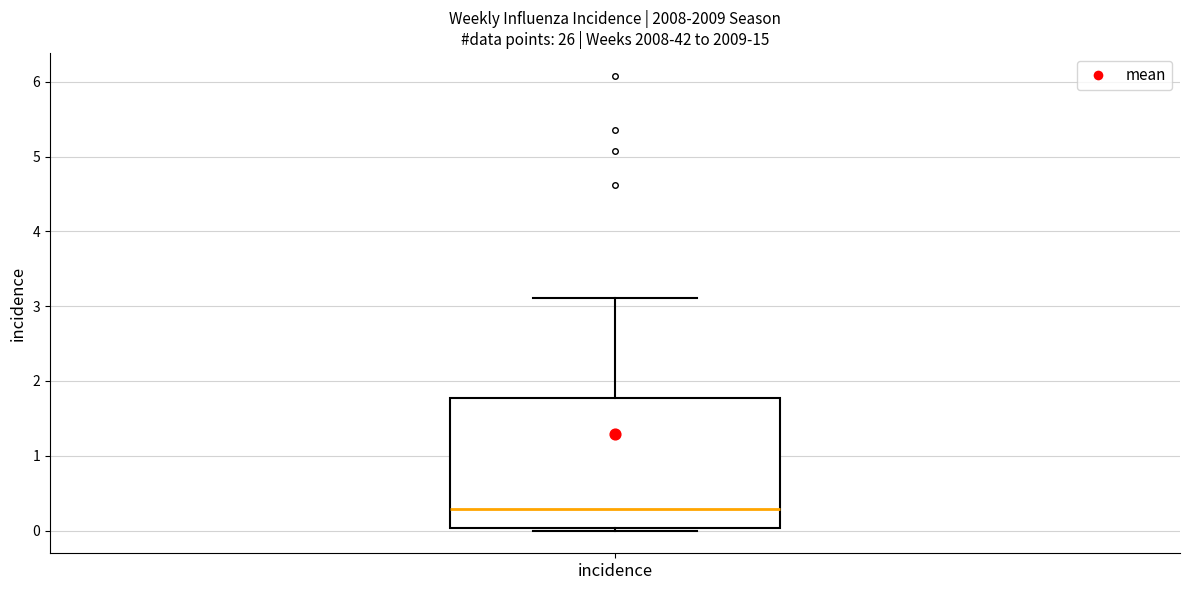

Where does the upper whisker of the box for incidence end on the y-axis? The values are not printed on the chart, so give them approximately, as read against the axis.

3.1